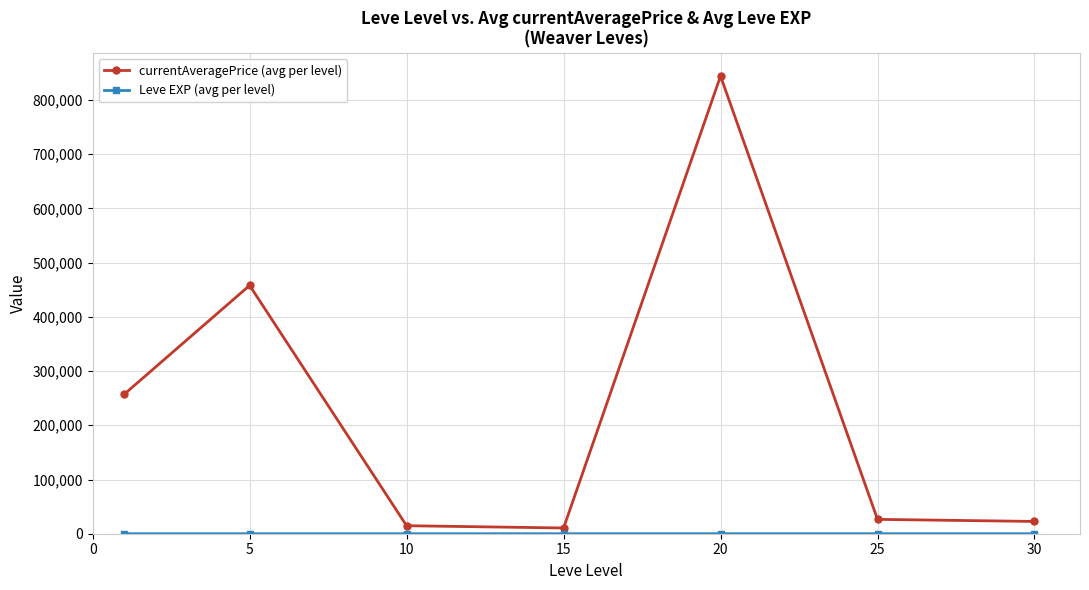

Which series has the widest spread of values?

currentAveragePrice (avg per level)